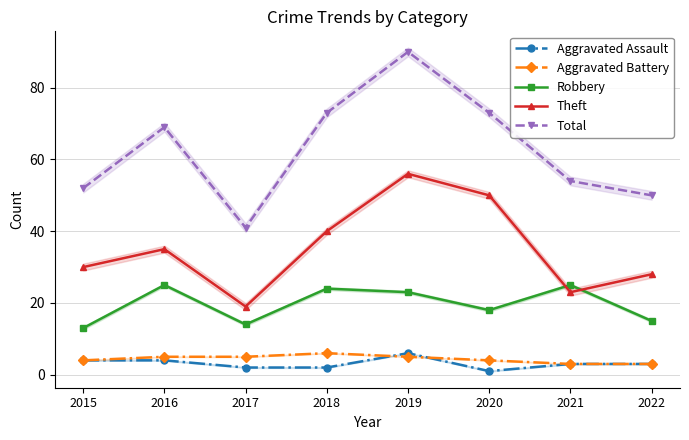

What is the sum of all Robbery values?

157